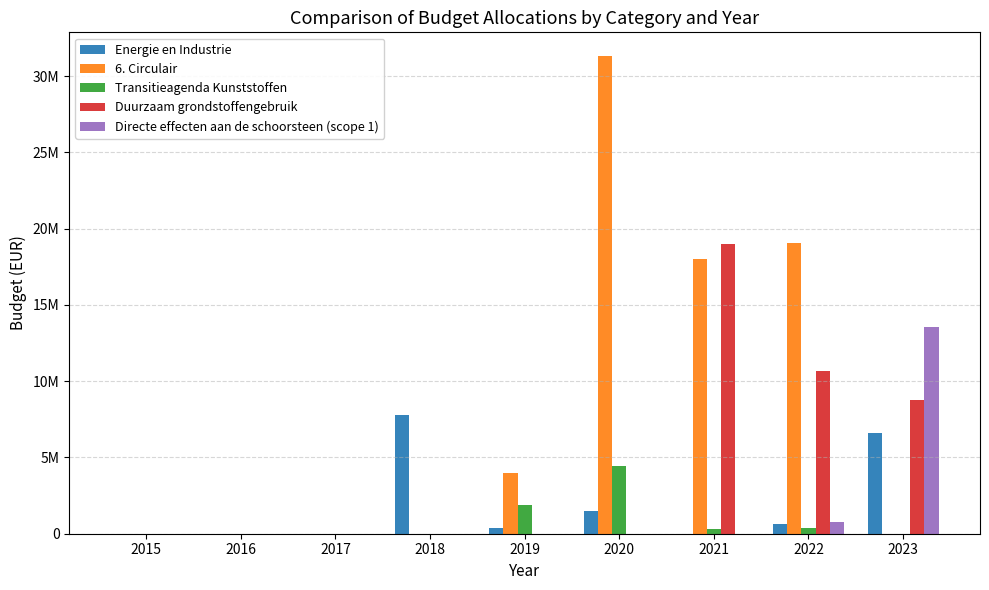

Are the bars grouped side by side (vs. stacked)?

Yes